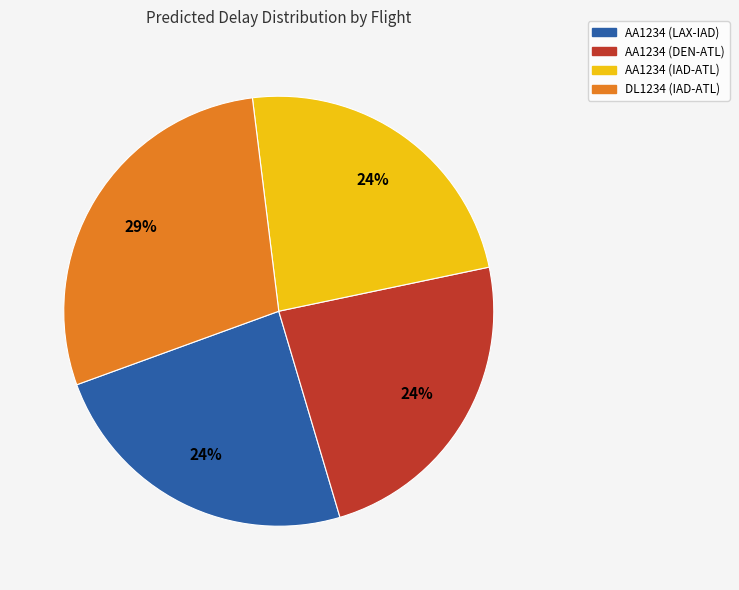

What is the ratio of the value at AA1234 (DEN-ATL) to the value at AA1234 (IAD-ATL)?

1.0